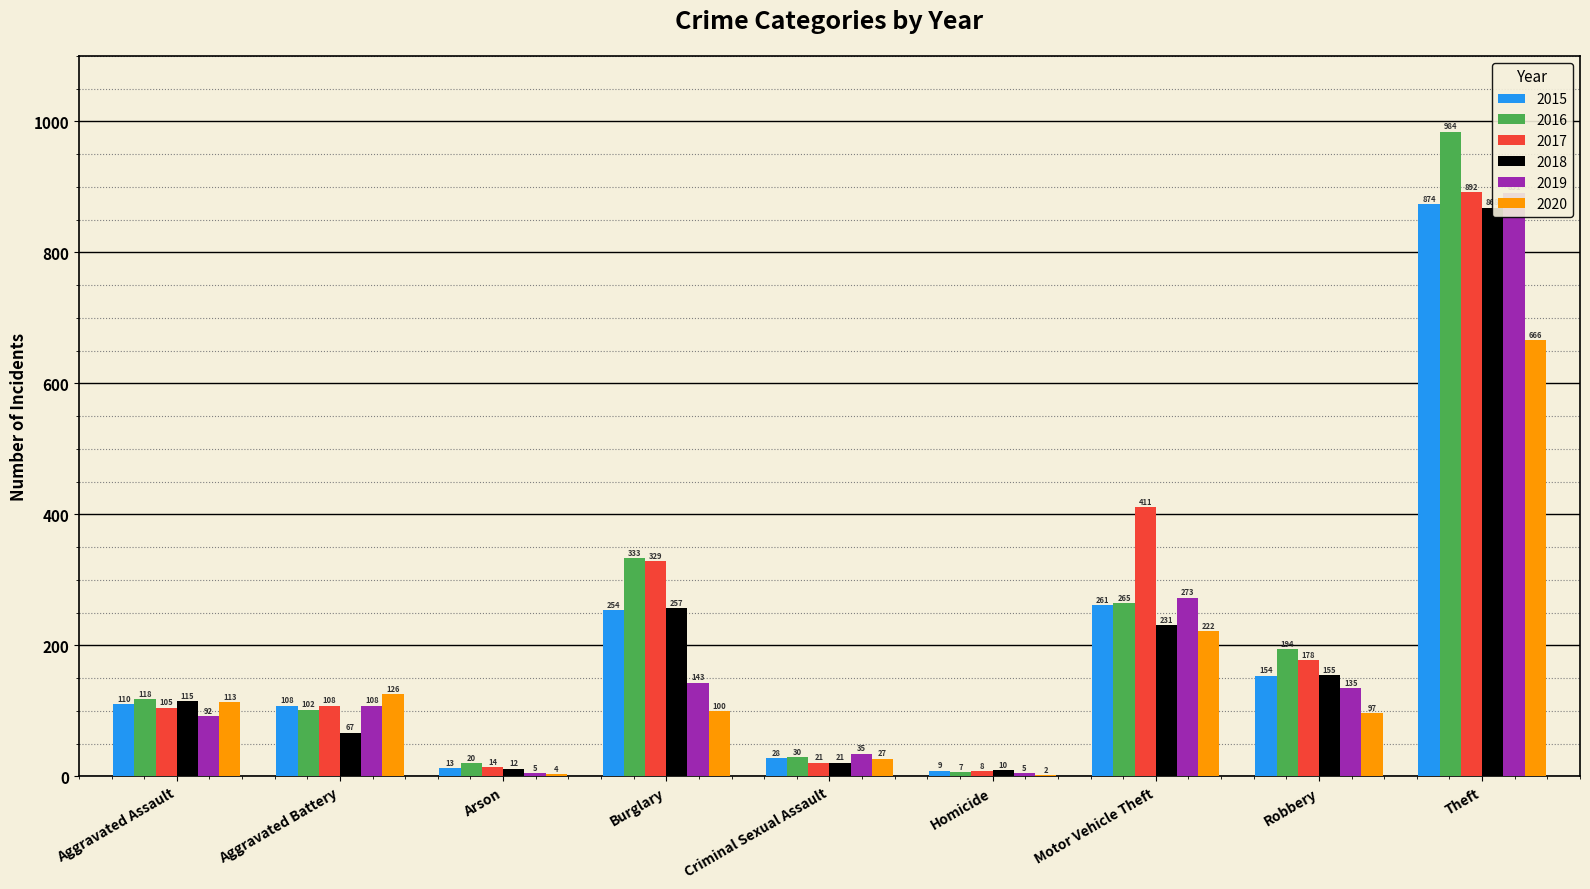

What is the average value of the 2017 series?

230